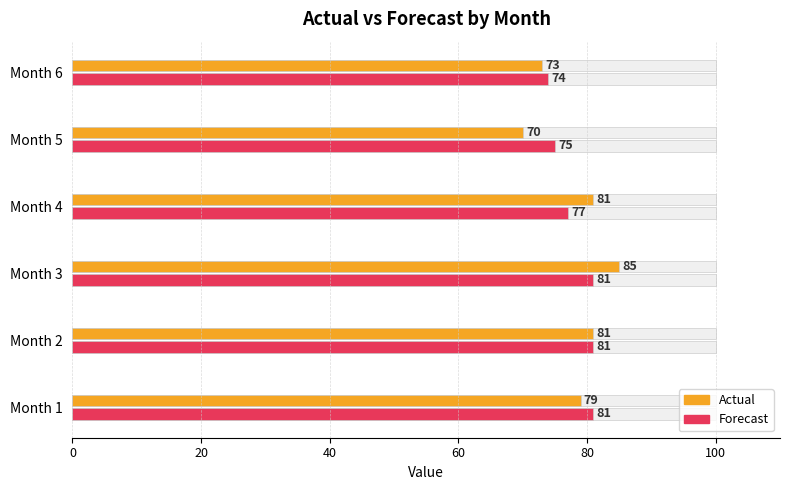

How many Actual values are between 73 and 81?

4